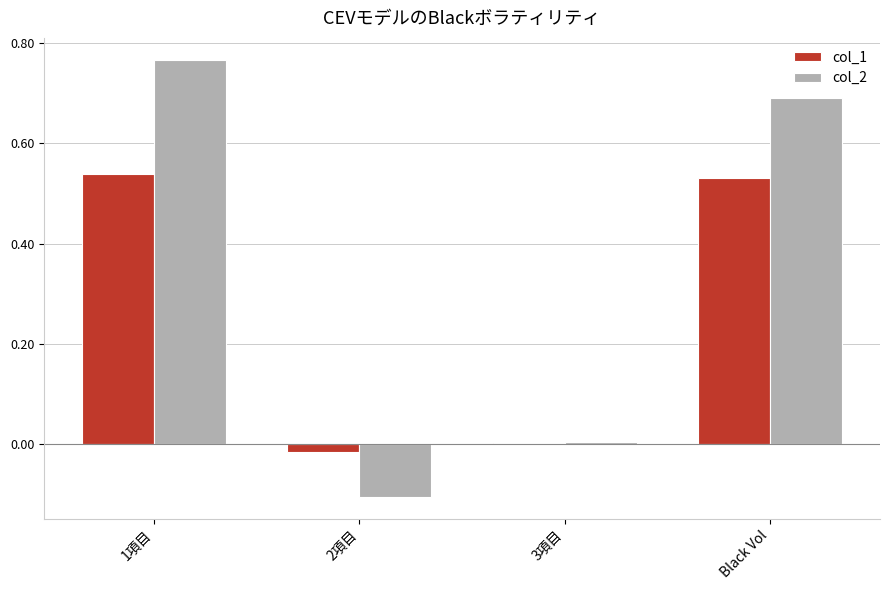

Count the number of data series in this chart.

2